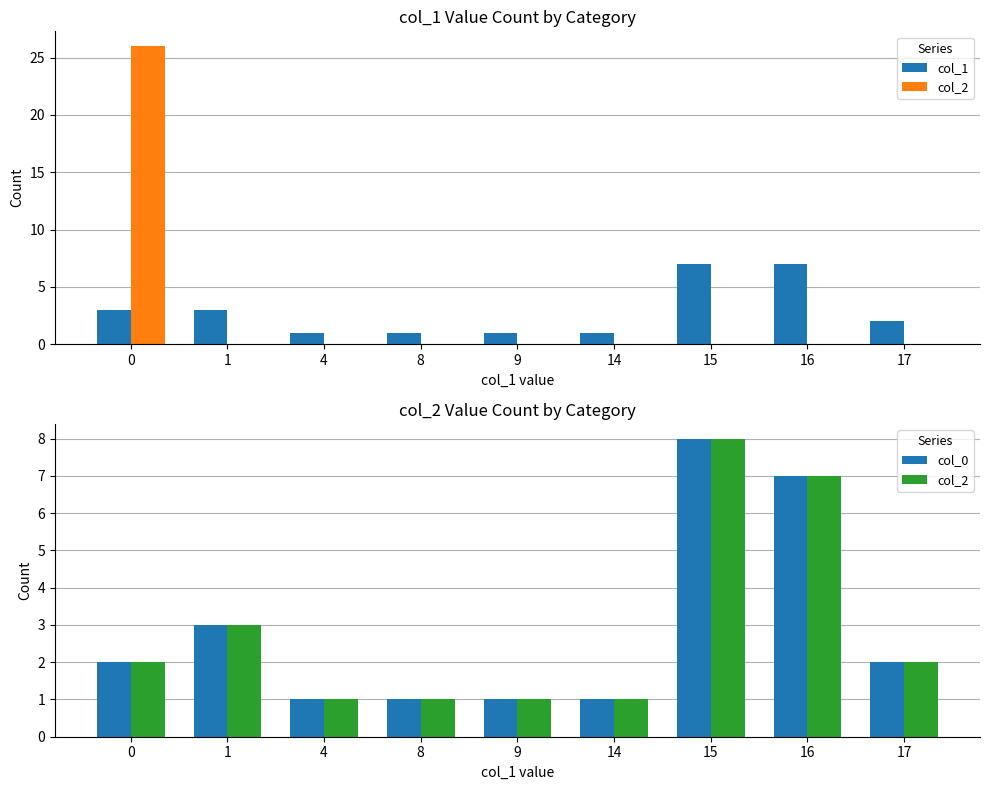

At which category is the sum across all series the highest?

15